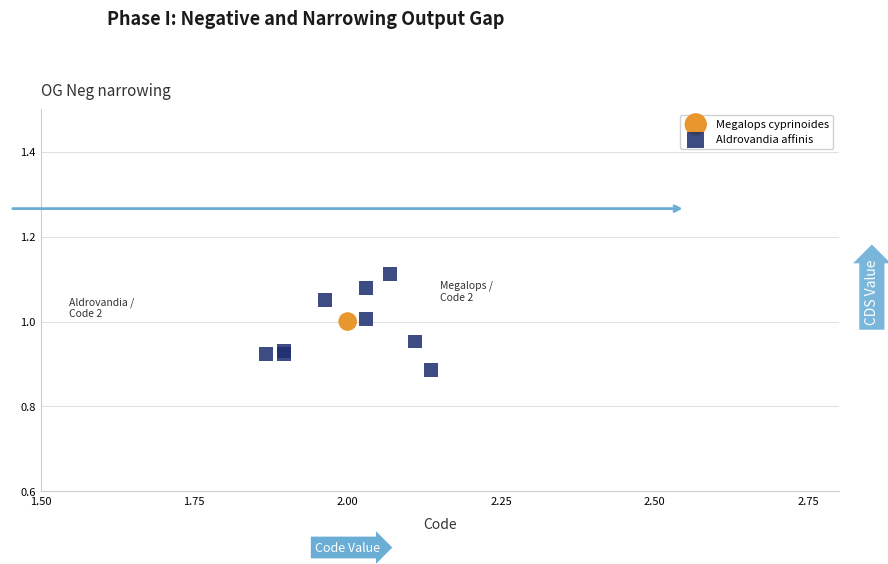

What are all the series names shown in the legend?

Megalops cyprinoides, Aldrovandia affinis